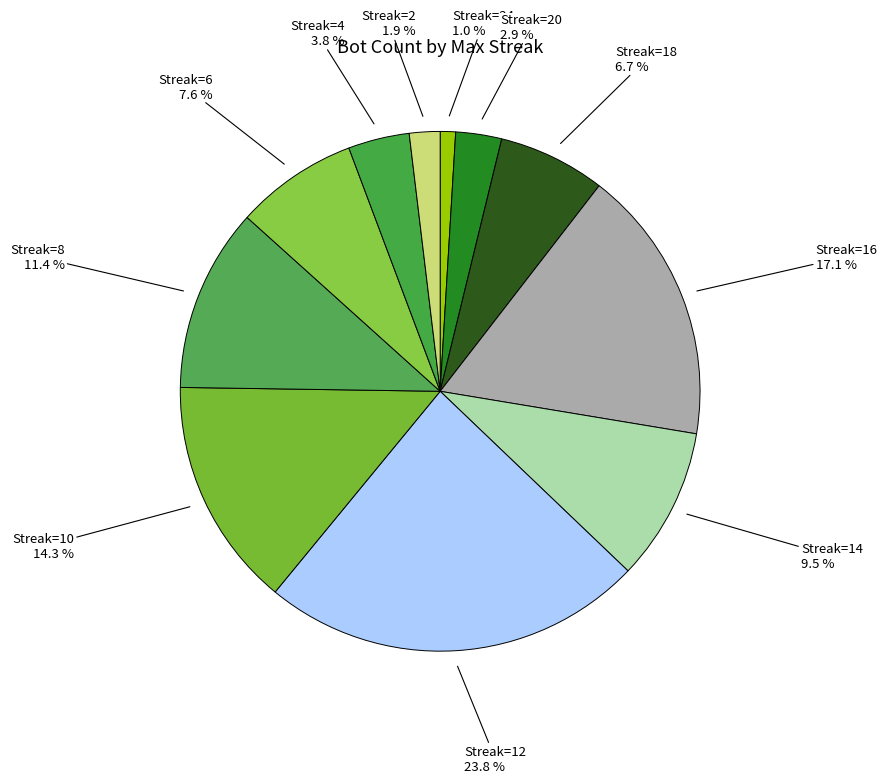

Count the number of slices in the pie.

11